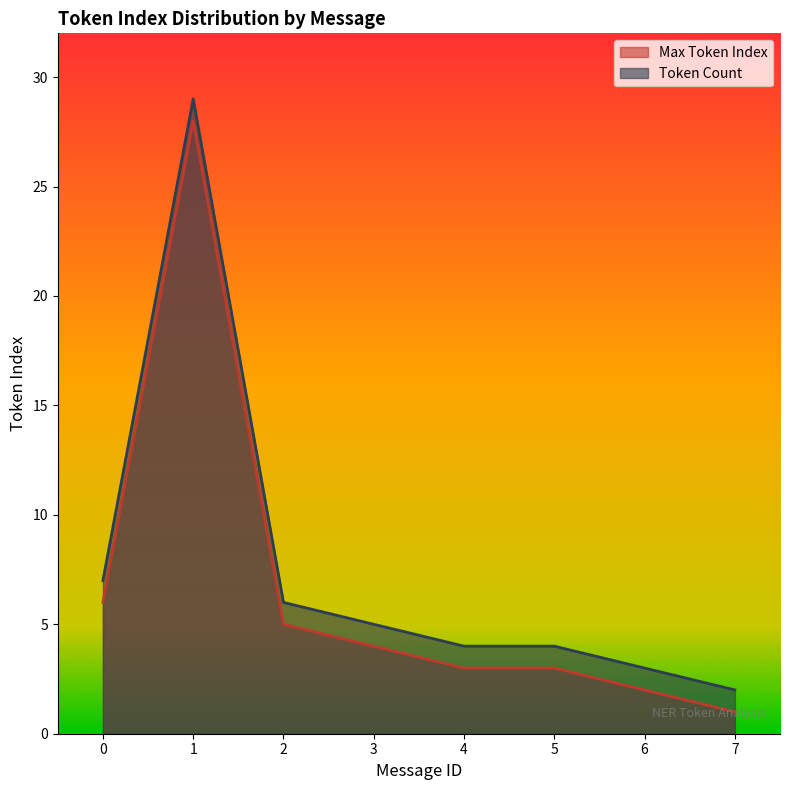

What are all the series names shown in the legend?

Max Token Index, Token Count